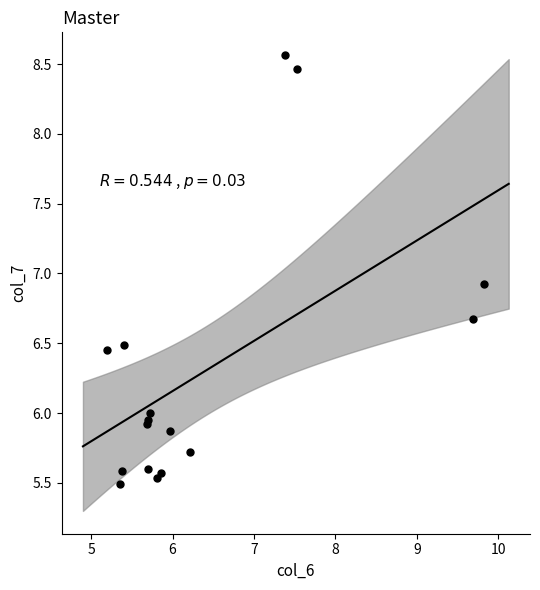

What Y value in the scatter plot is closest to 7?

6.9